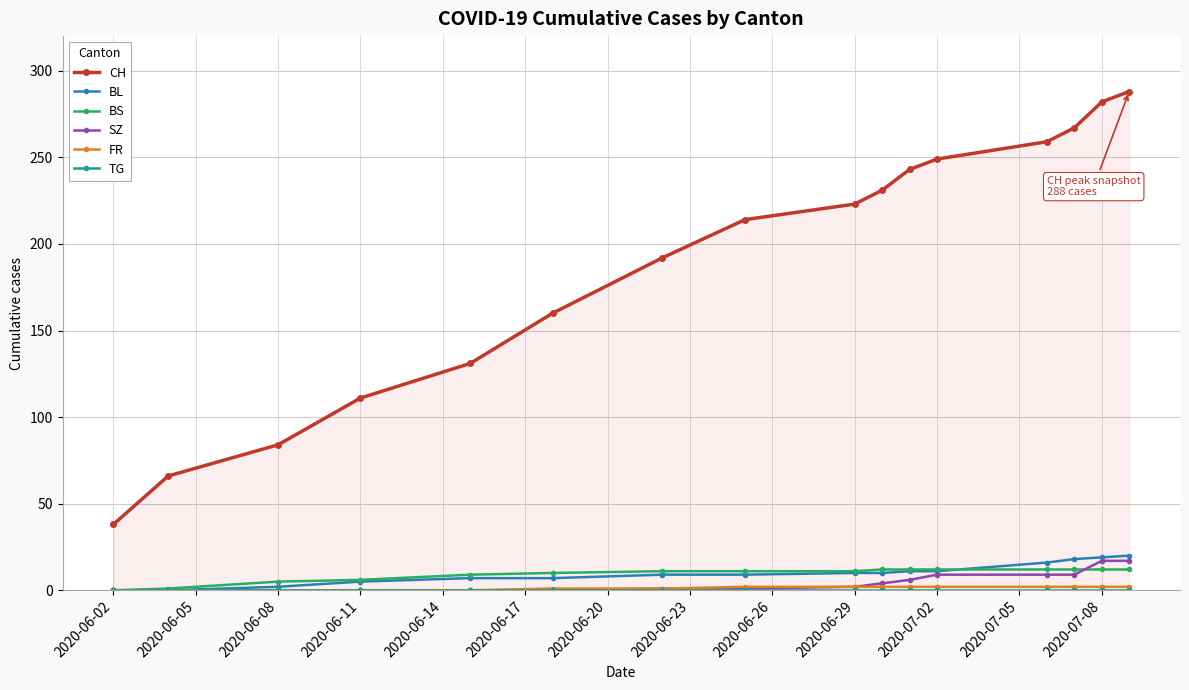

What is the highest value of the SZ series?

17